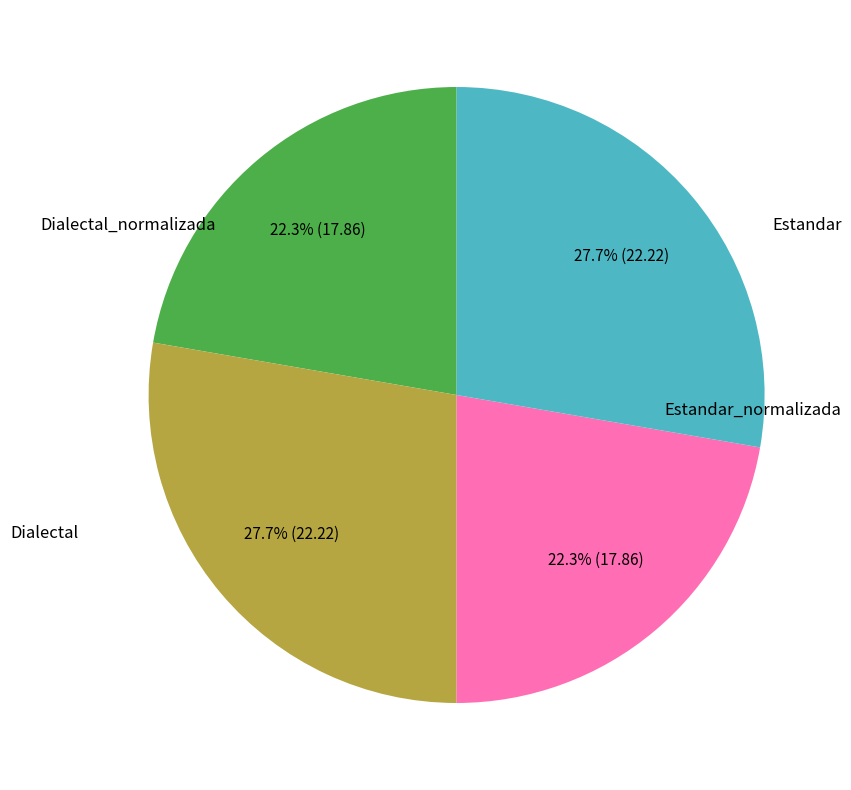

To the nearest percent, what is the difference between the largest and smallest slice percentages?

5%